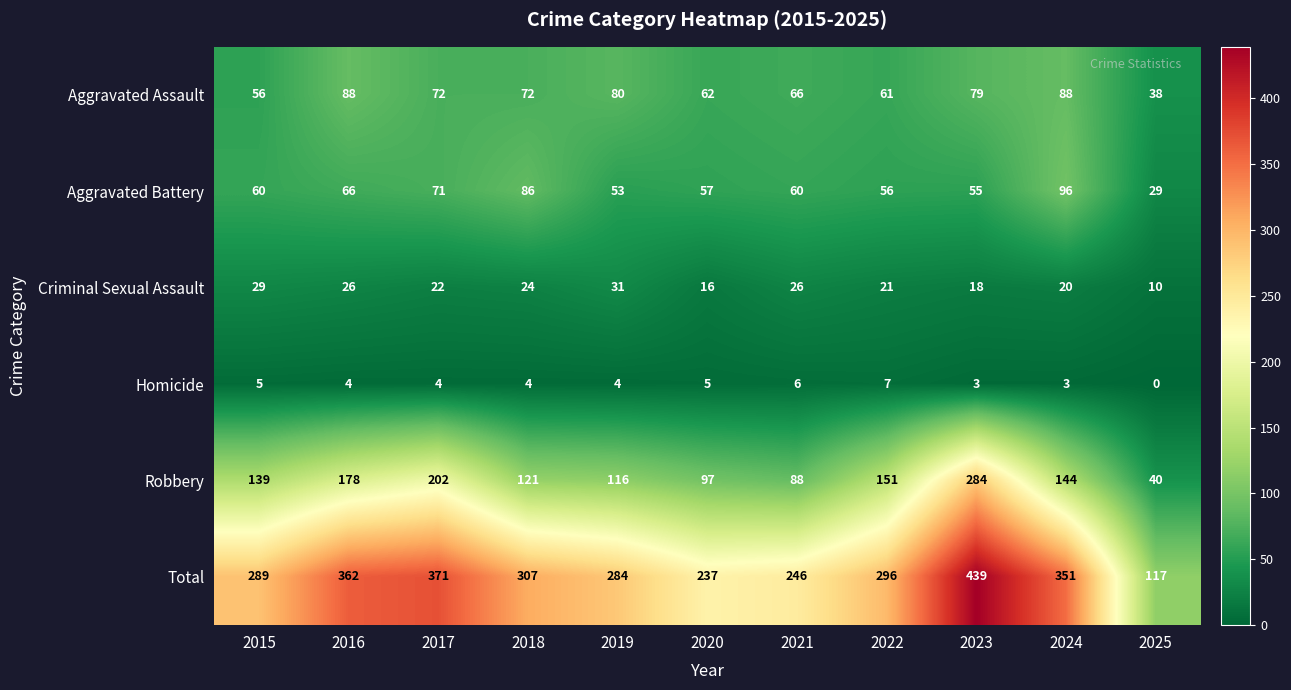

What is the spread (max minus min) of values at 2023?

436